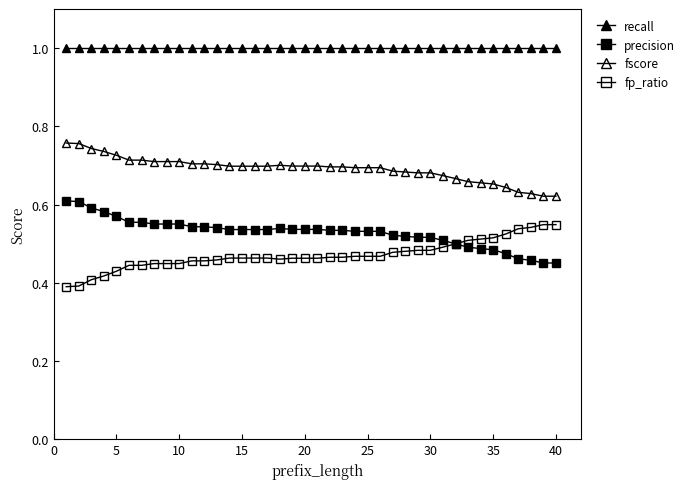

Count the number of categories in the chart.

40